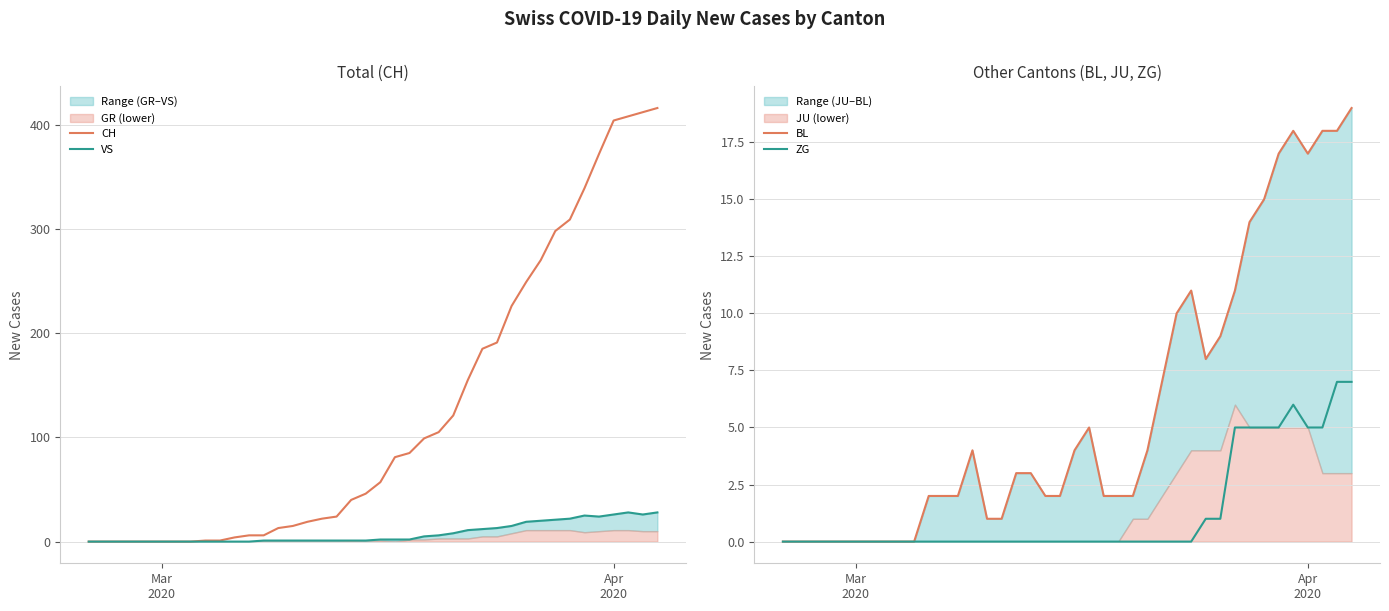

What is the highest value of the ZG series?

7